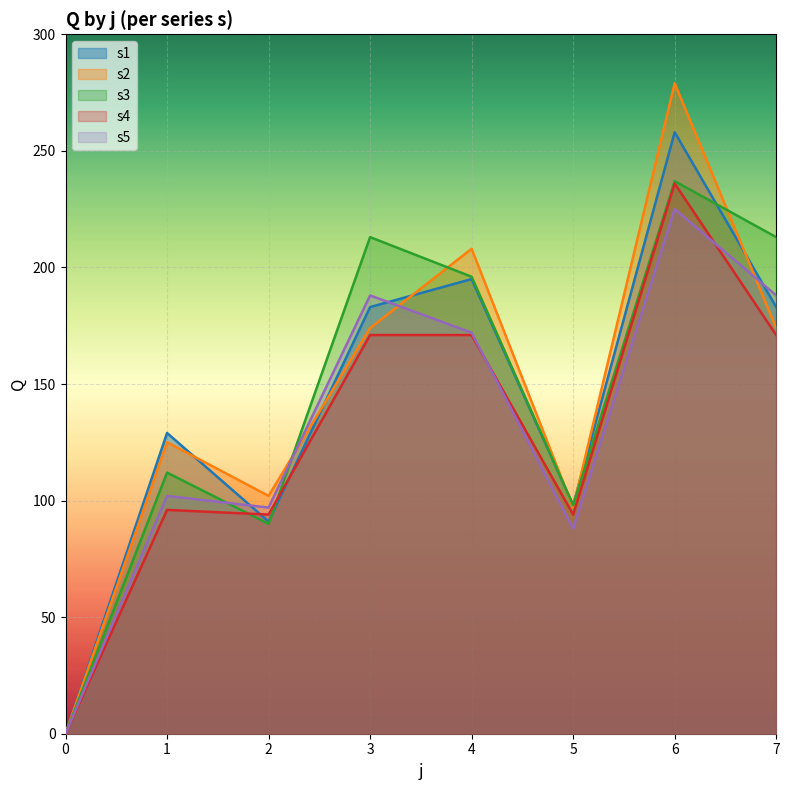

At how many categories does at least one series exceed 149?

4